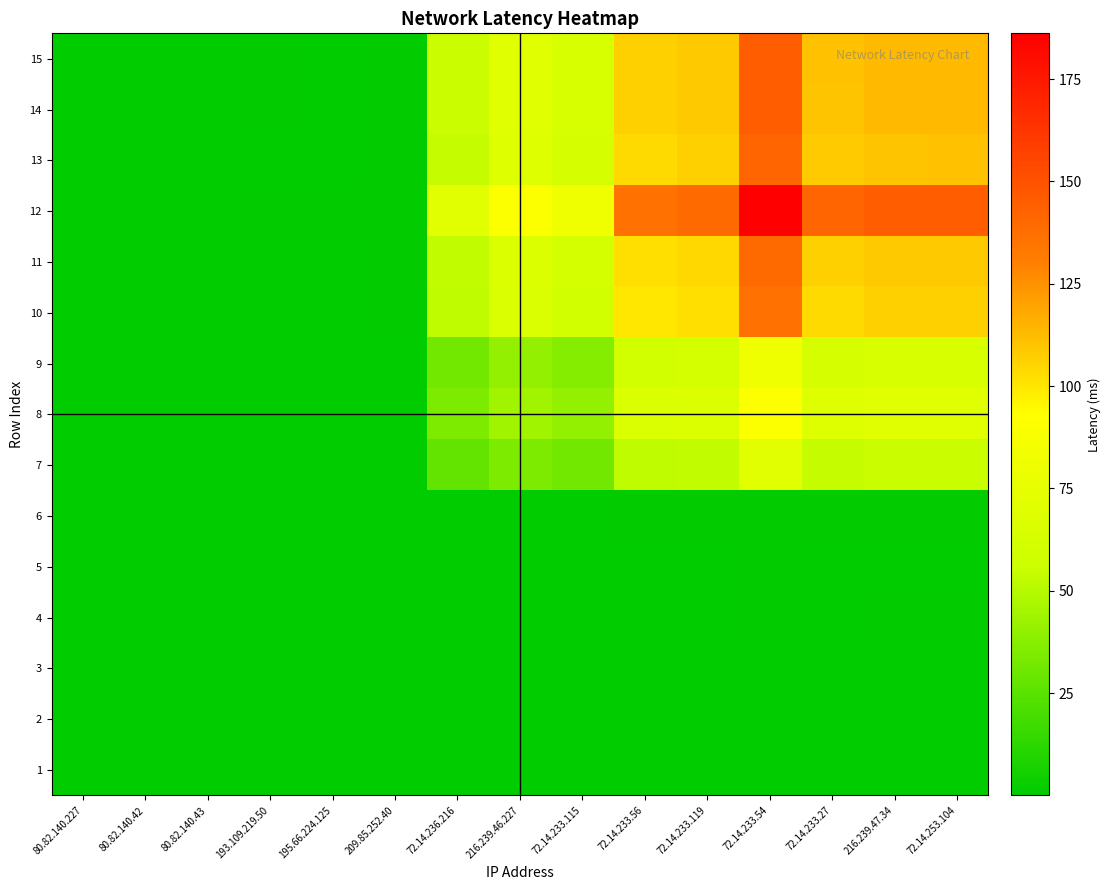

Between 80.82.140.43 and 72.14.236.216, which series saw the biggest shift?

12